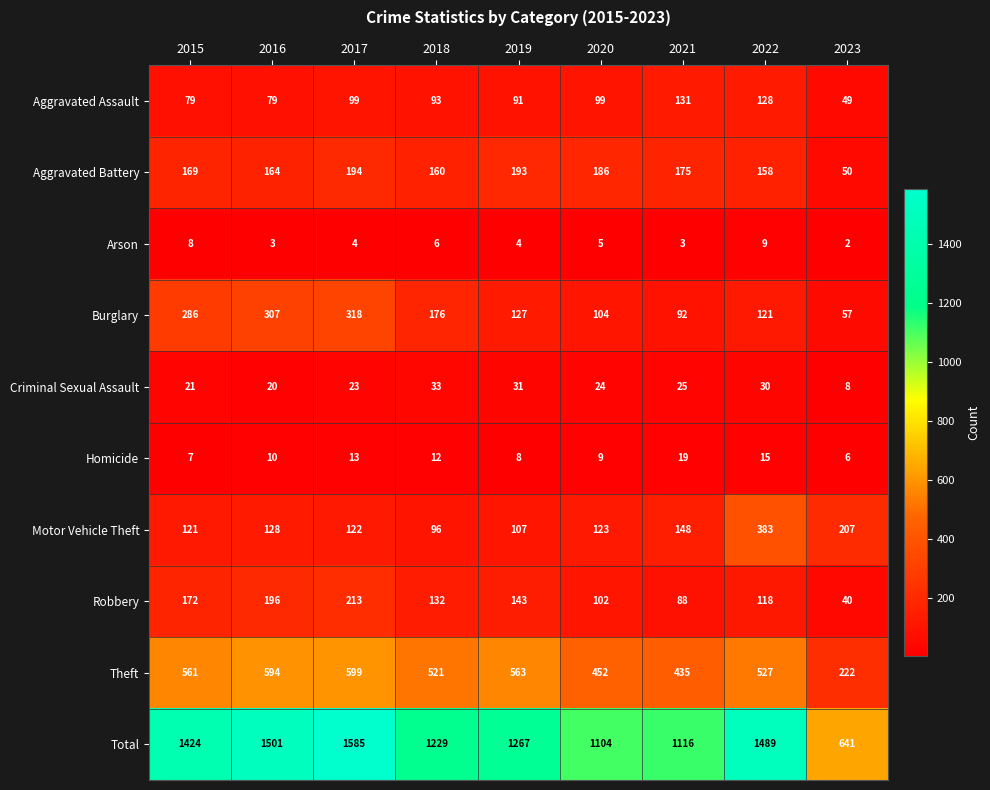

What is the difference between the Robbery values at 2020 and 2016?

94